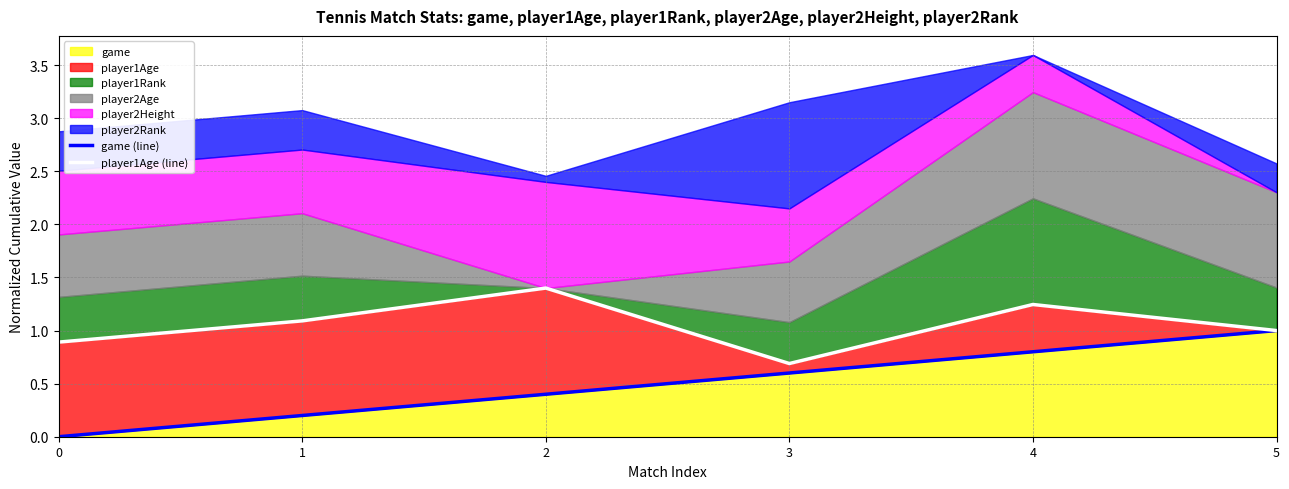

Count the number of categories in the chart.

6